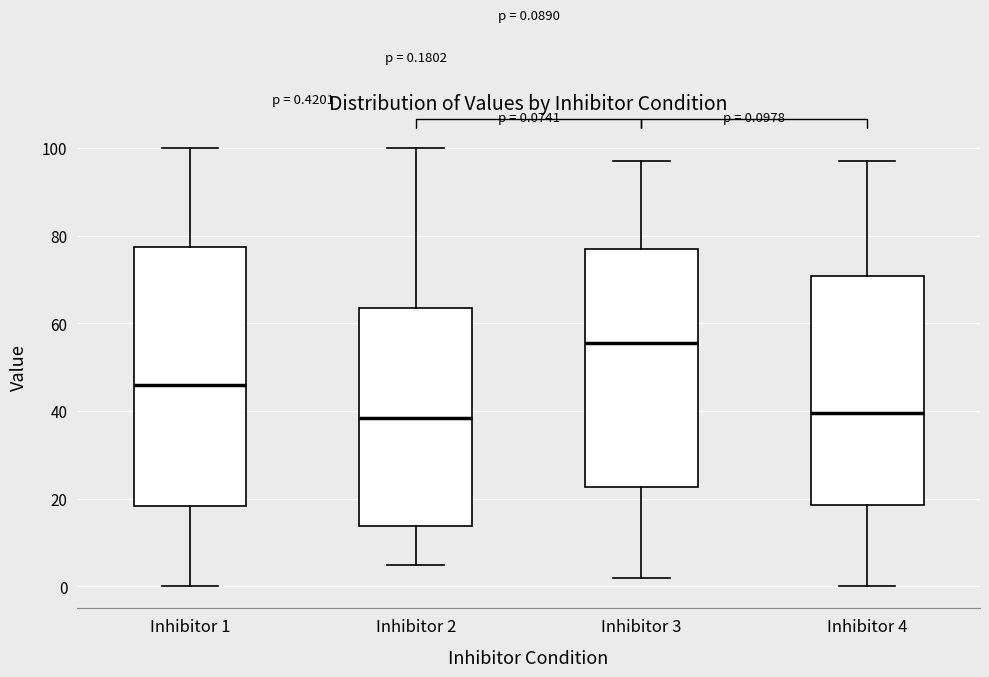

Which box is the tallest, from its lower edge to its upper edge?

Inhibitor 1